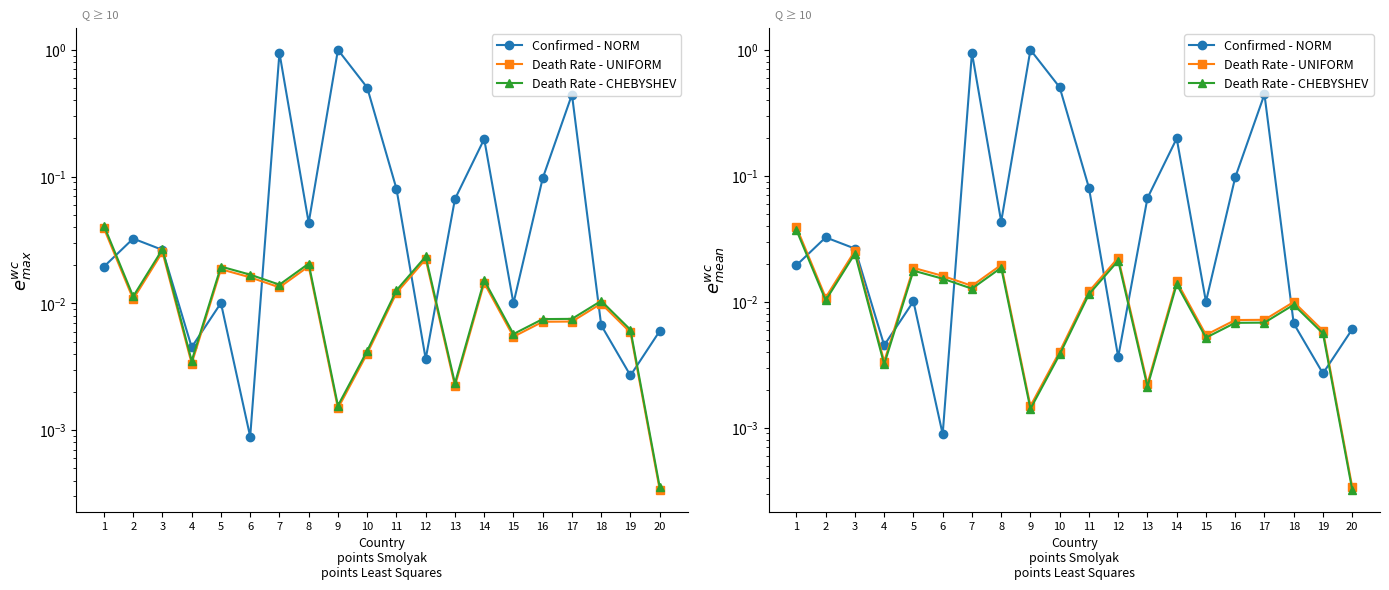

Rank the series by their maximum value, from highest to lowest.

Confirmed - NORM, Death Rate - UNIFORM, Death Rate - CHEBYSHEV